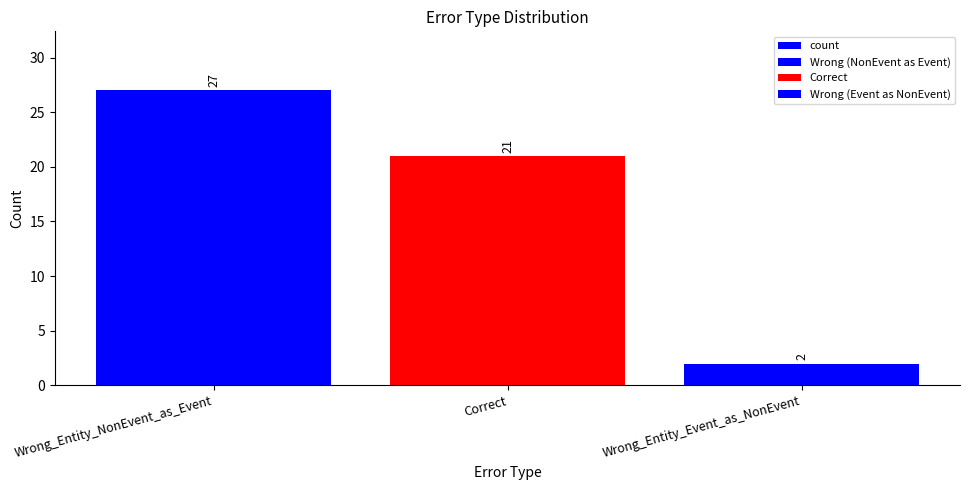

How many values are between 2 and 27?

3